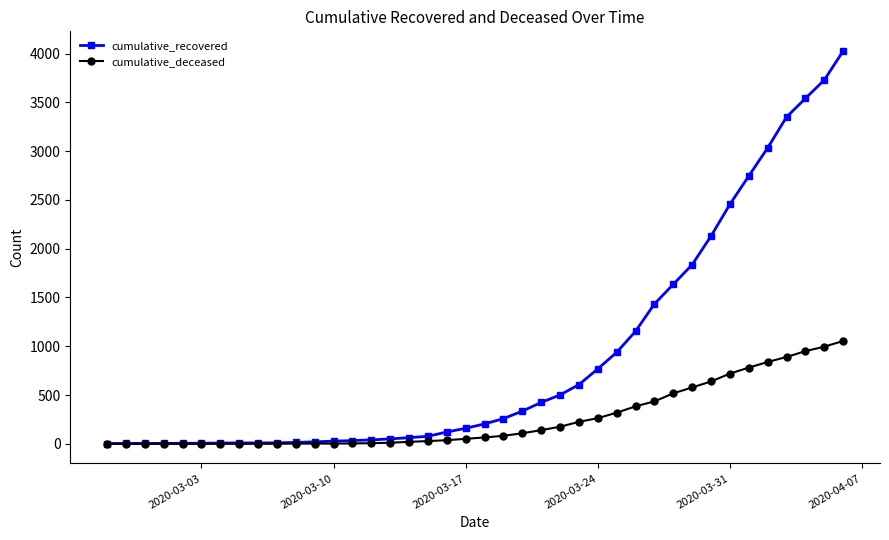

What is the difference between the maximum and minimum values in the cumulative_recovered series?

4024